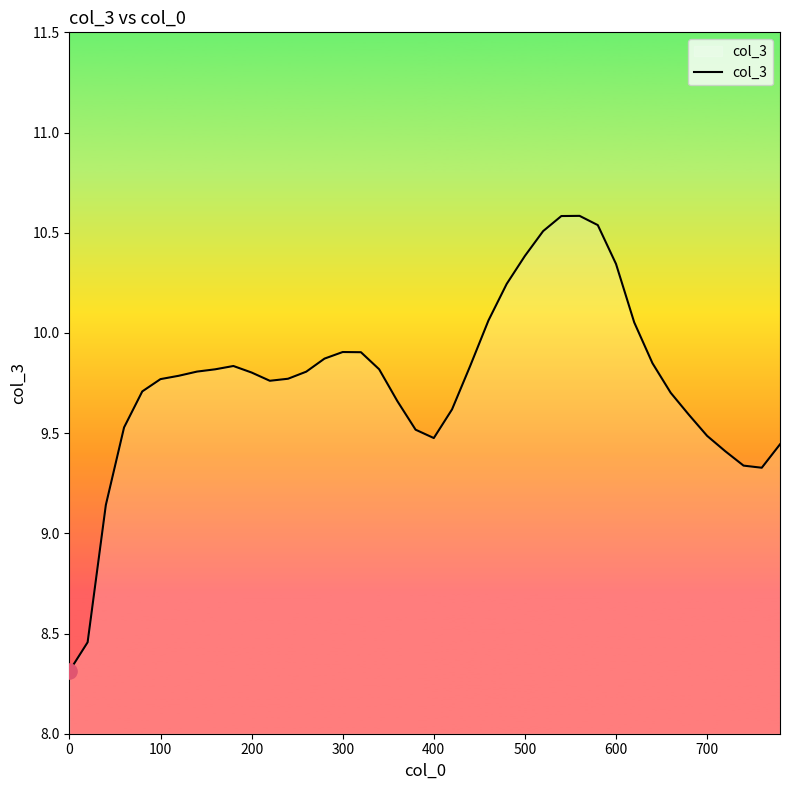

What is the difference between the maximum and minimum values?

2.3